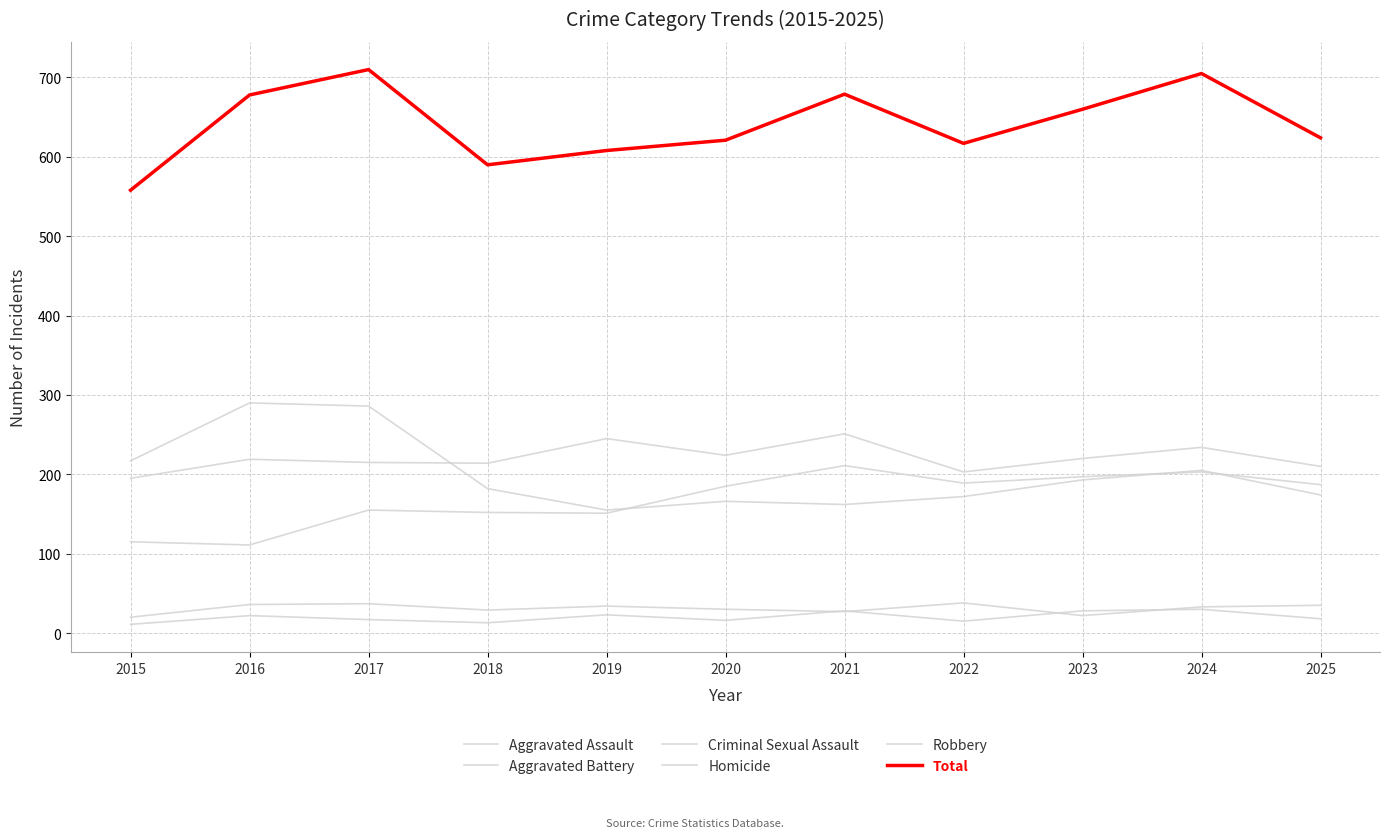

Reading right to left, what are all the values shown in this chart?

Aggravated Assault: 187	203	197	189	211	185	151	152	155	111	115
Aggravated Battery: 210	234	220	203	251	224	245	214	215	219	195
Criminal Sexual Assault: 35	33	22	38	27	30	34	29	37	36	20
Homicide: 18	30	28	15	28	16	23	13	17	22	11
Robbery: 174	205	193	172	162	166	155	182	286	290	217
Total: 624	705	660	617	679	621	608	590	710	678	558